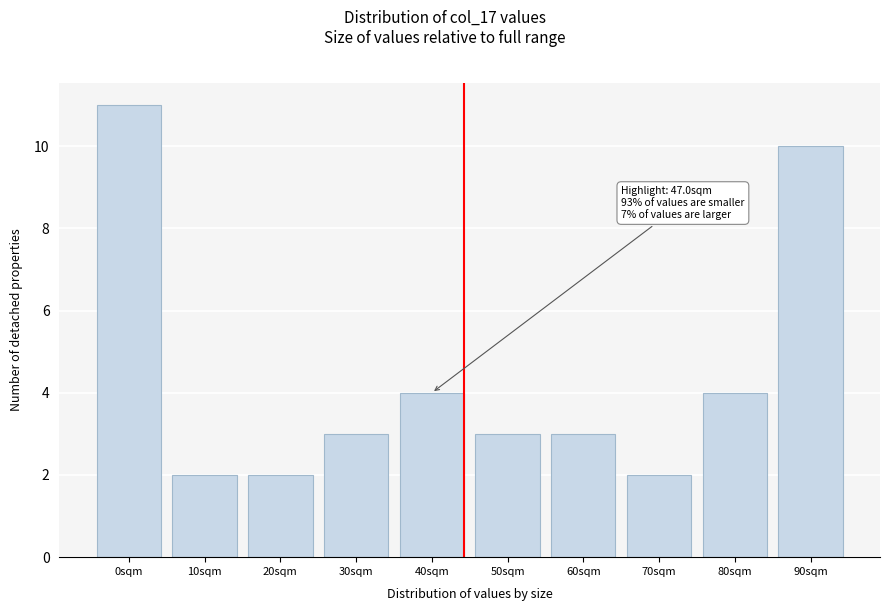

Reading left to right, transcribe all the data shown in this chart.

11	2	2	3	4	3	3	2	4	10